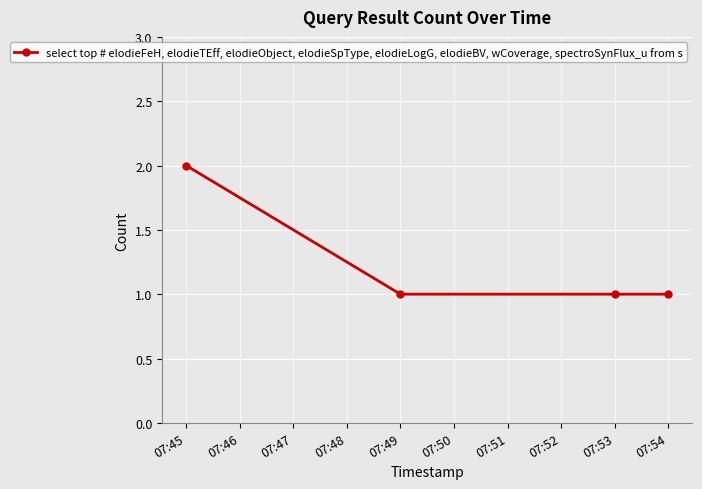

Reading left to right, list all the values displayed in this chart.

07:45=2	07:49=1	07:53=1	07:54=1